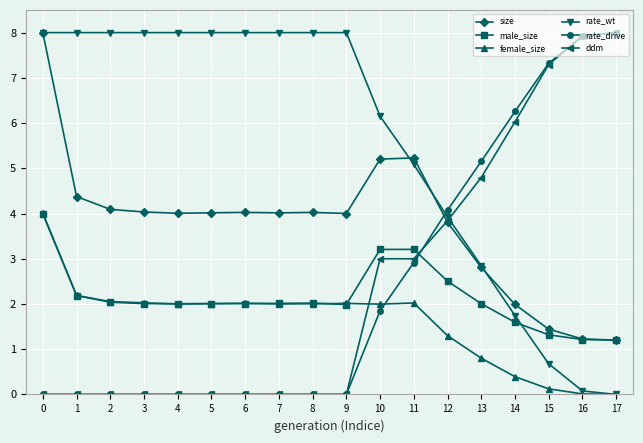

Is it true that male_size equals 2.0 at 8?

True